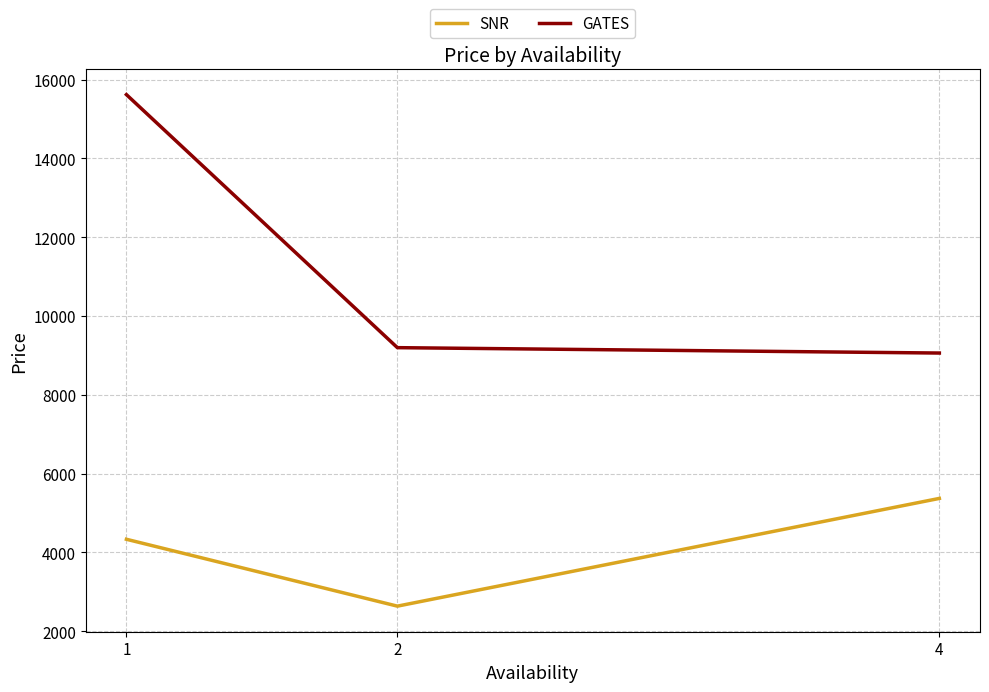

What is the spread (max minus min) of values at 4?

3689.0